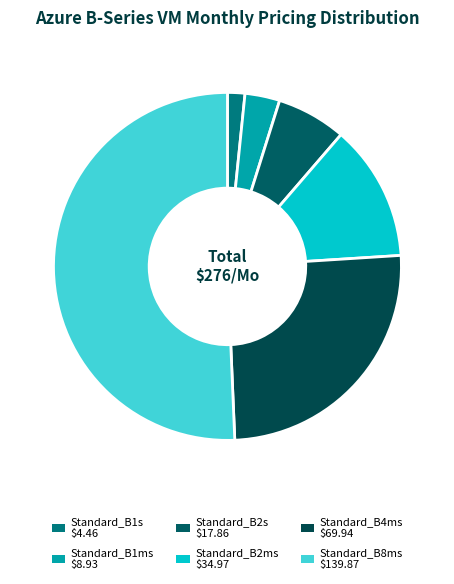

Rank the categories by value from highest to lowest.

Standard_B8ms, Standard_B4ms, Standard_B2ms, Standard_B2s, Standard_B1ms, Standard_B1s